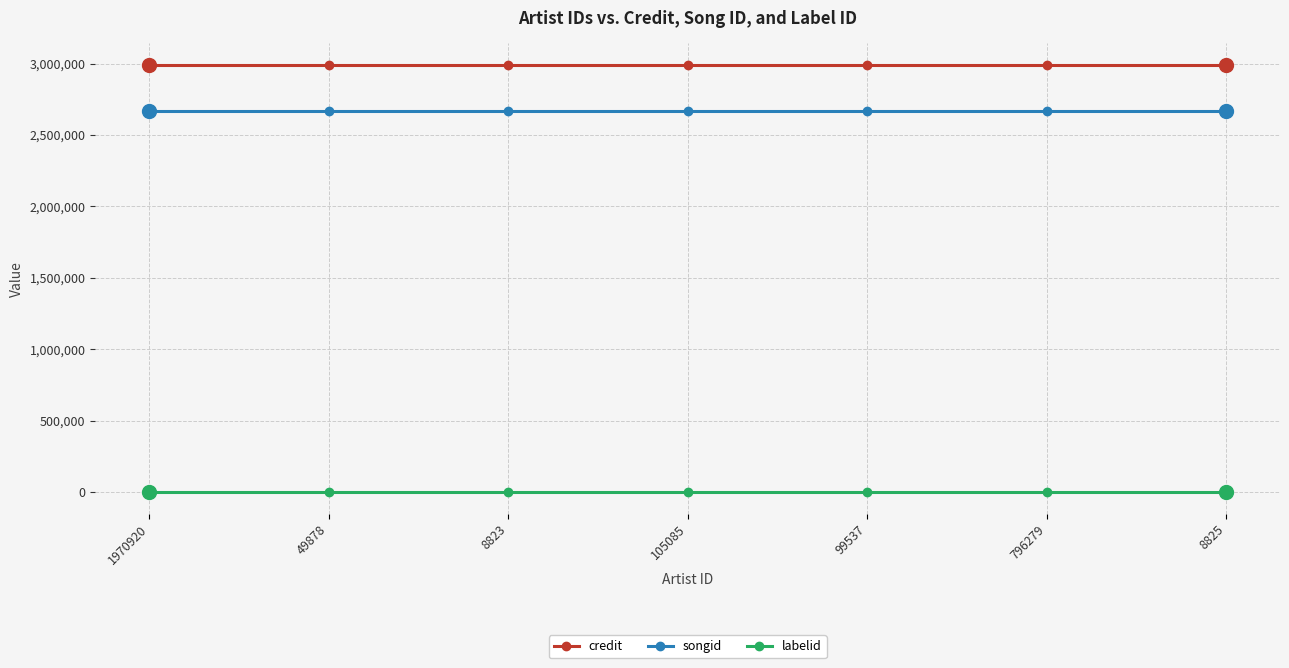

What are all the series names shown in the legend?

credit, songid, labelid